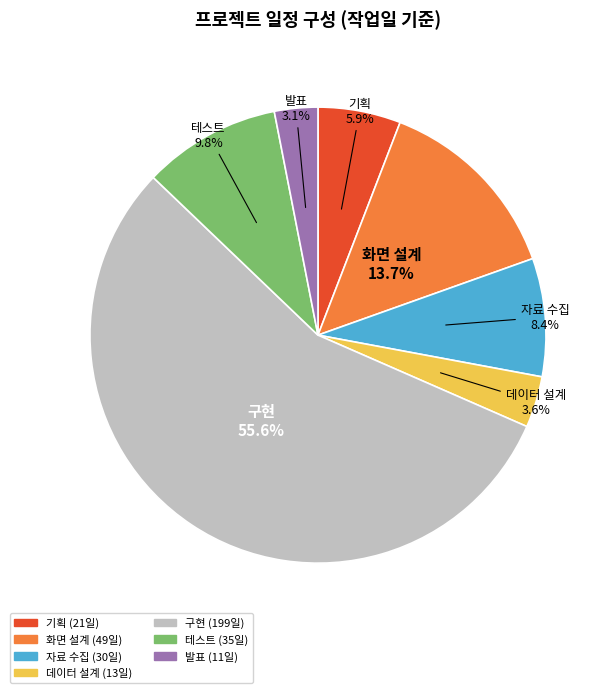

Is it true that 기획 is 6% of the pie?

True